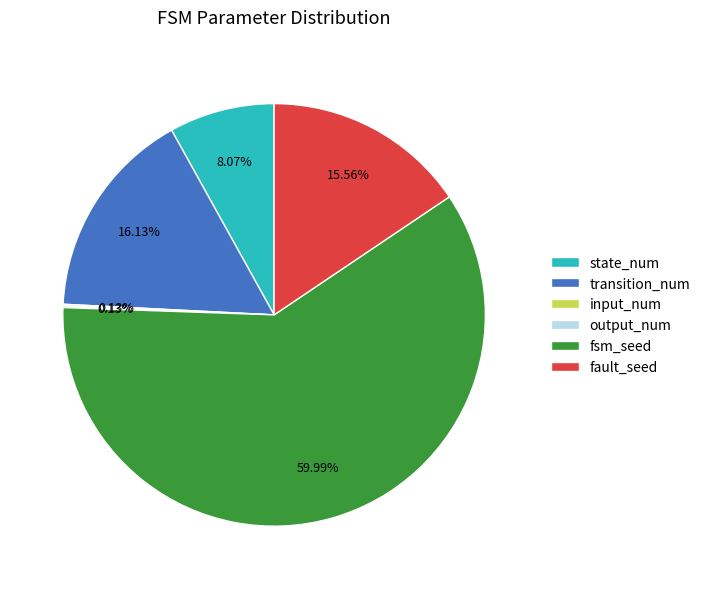

Which slice is the largest?

fsm_seed